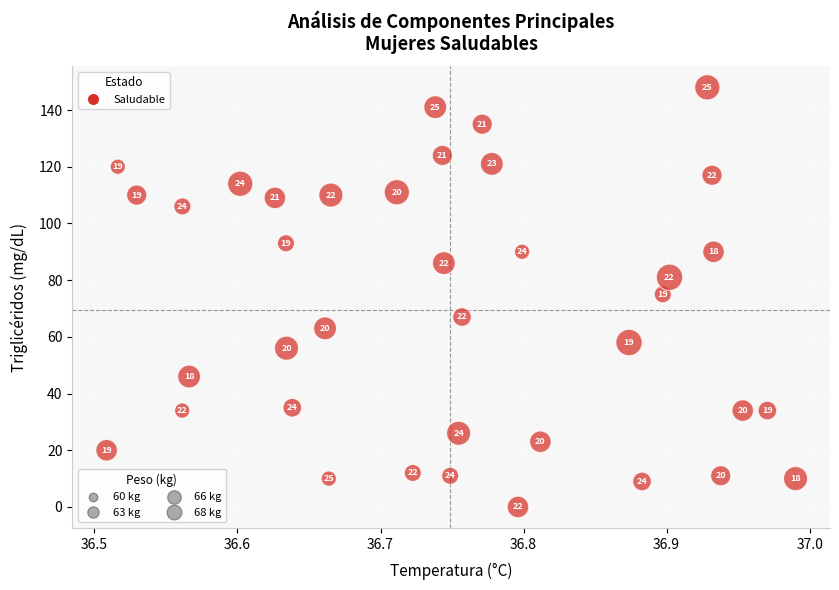

What is the range of Y values (max minus min)?

148